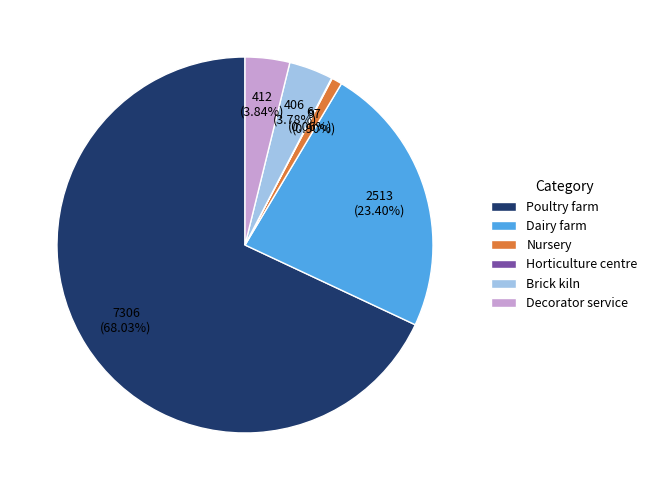

Combined, do Dairy farm and Decorator service account for over 50%?

No